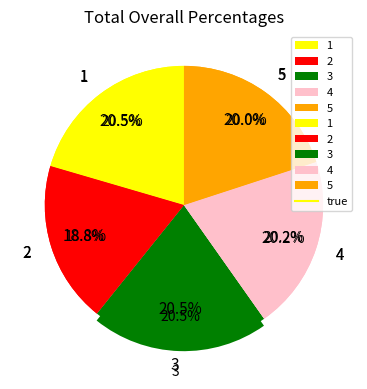

Which has a higher value, 5 or 2?

5